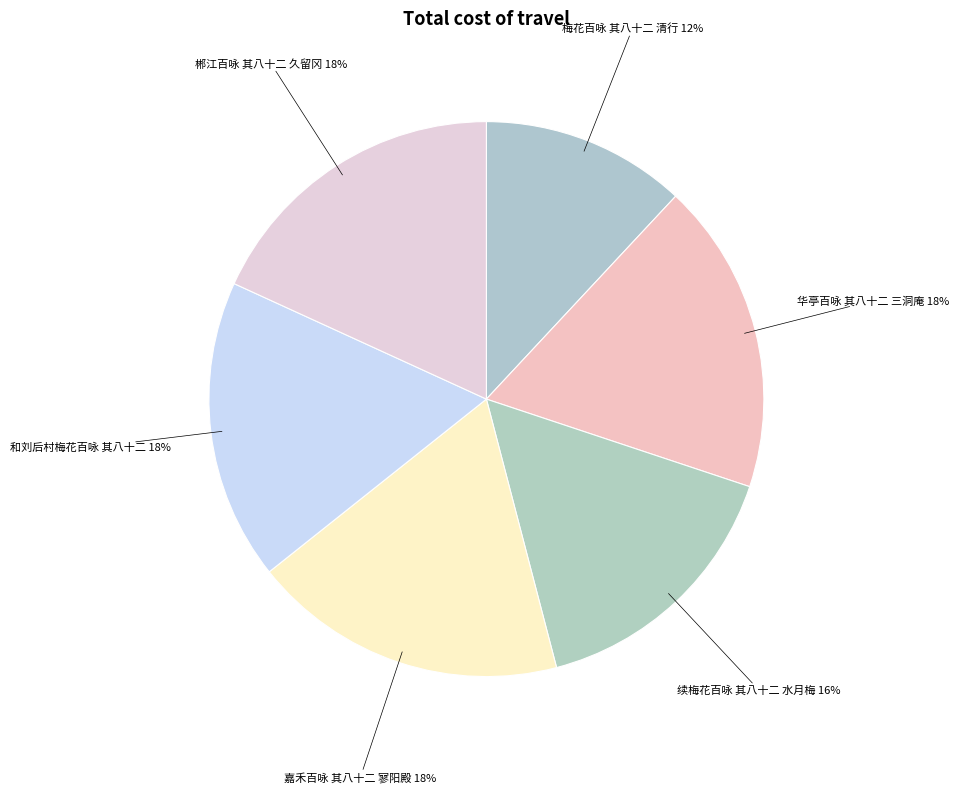

Is the sum of 续梅花百咏 其八十二 水月梅 and 郴江百咏 其八十二 久留冈 greater than half?

No